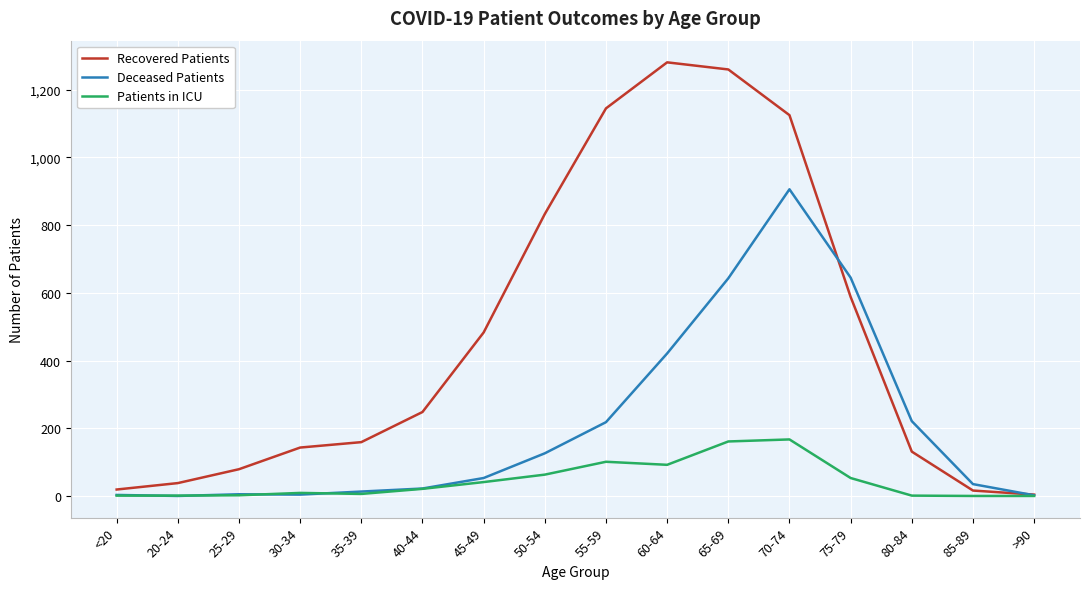

Is the value of Patients in ICU at 45-49 greater than the value of Deceased Patients at 70-74?

No